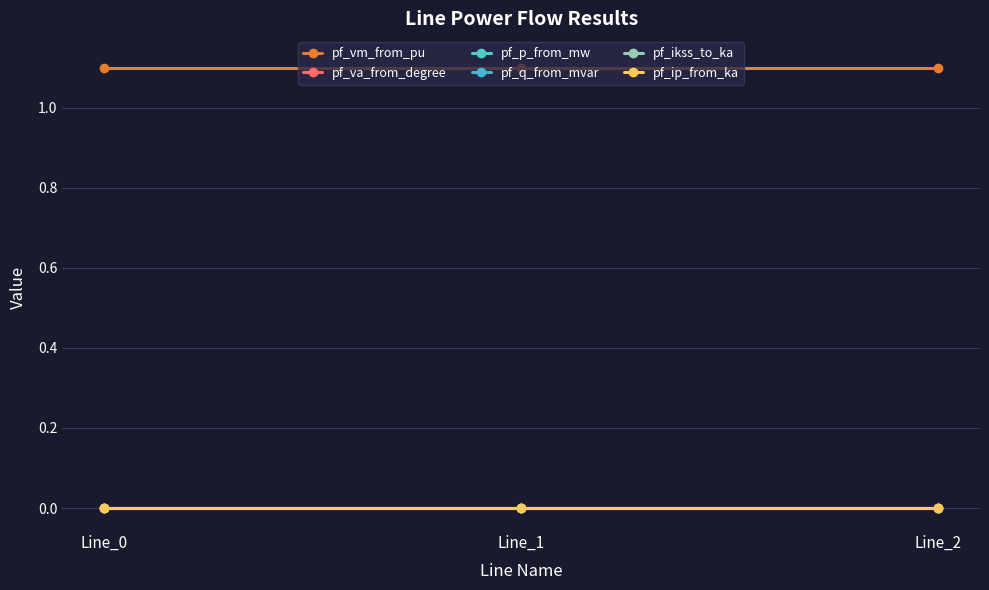

Is this an area chart (filled region under the line)?

No